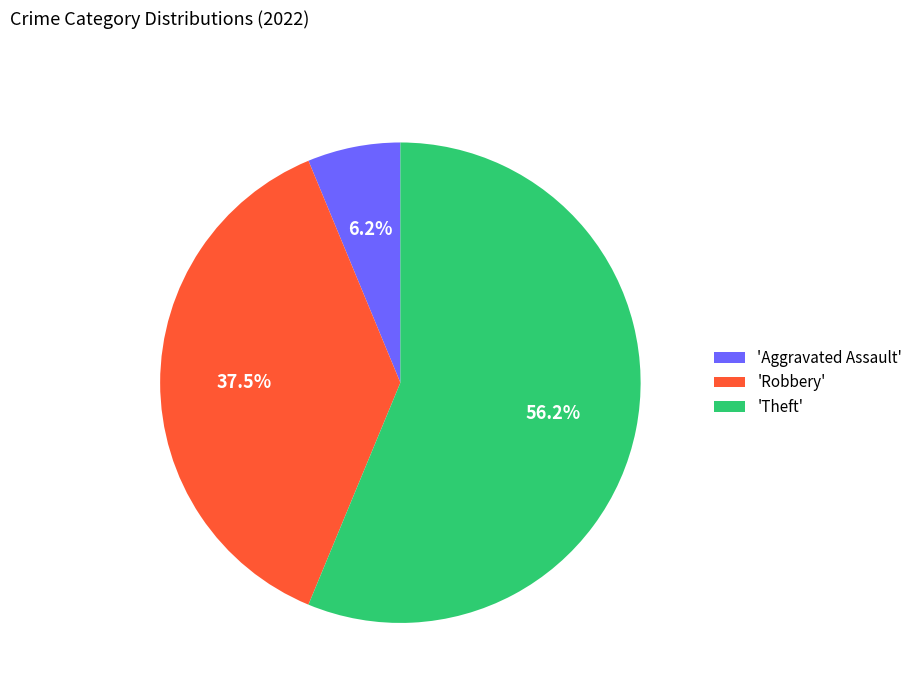

Combined, do 'Theft' and 'Aggravated Assault' account for over 50%?

Yes